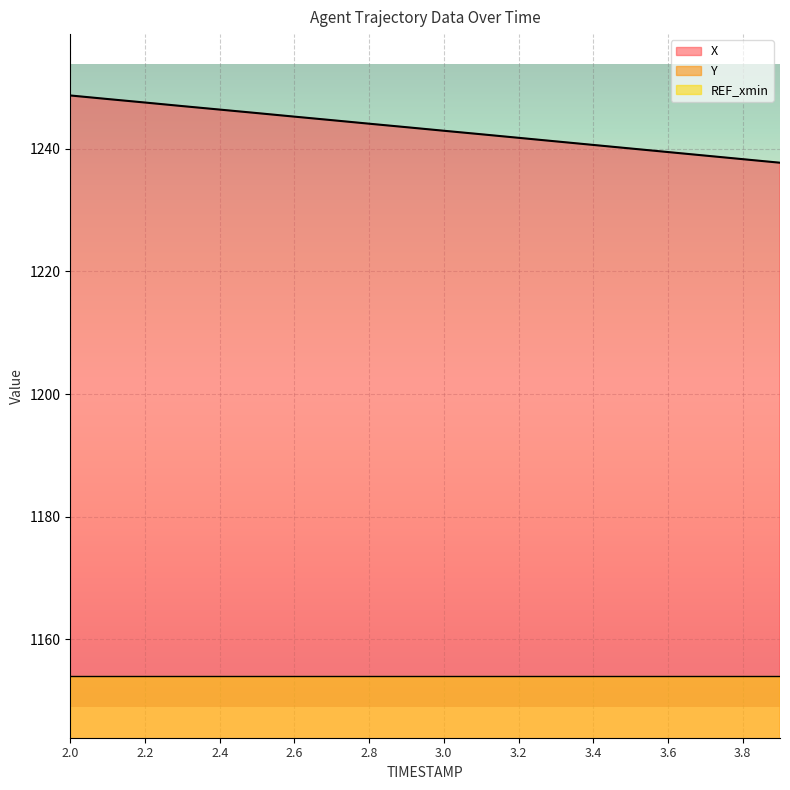

At which label does X reach its peak?

2.0